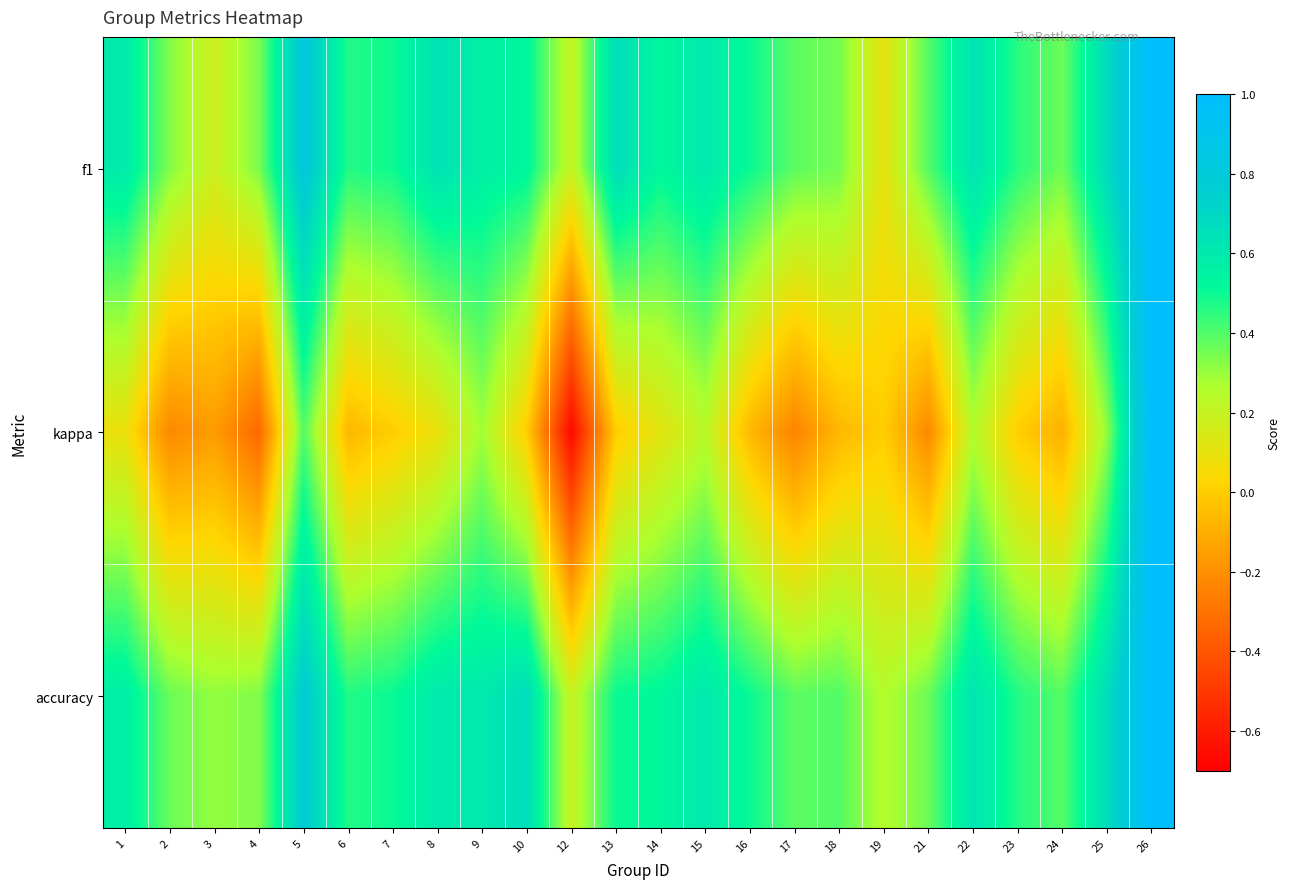

Reading left to right, what are all the values shown in this chart?

f1: 1=0.6	2=0.3	3=0.2	4=0.3	5=0.8	6=0.5	7=0.5	8=0.6	9=0.6	10=0.5	12=0.2	13=0.7	14=0.5	15=0.6	16=0.5	17=0.4	18=0.3	19=0.1	21=0.4	22=0.6	23=0.5	24=0.4	25=0.7	26=1.0
kappa: 1=0.1	2=-0.2	3=-0.2	4=-0.3	5=0.4	6=-0.1	7=0.0	8=0.1	9=0.3	10=0.0	12=-0.7	13=0.0	14=0.1	15=0.2	16=-0.1	17=-0.2	18=-0.1	19=0.0	21=-0.2	22=0.2	23=0.0	24=-0.1	25=0.3	26=1.0
accuracy: 1=0.6	2=0.4	3=0.3	4=0.3	5=0.8	6=0.5	7=0.5	8=0.6	9=0.6	10=0.7	12=0.2	13=0.5	14=0.5	15=0.6	16=0.5	17=0.4	18=0.4	19=0.2	21=0.4	22=0.6	23=0.5	24=0.4	25=0.7	26=1.0